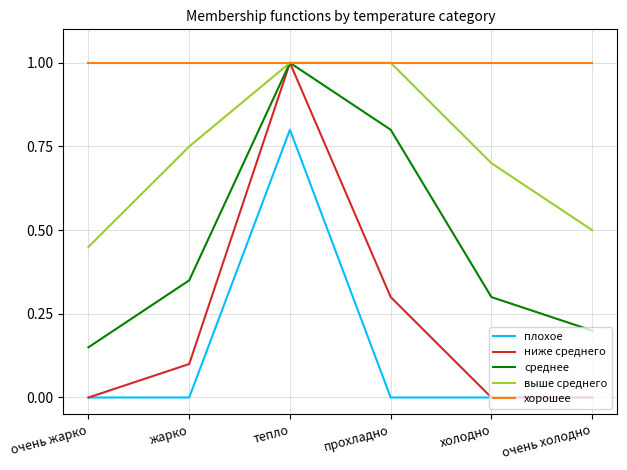

What is the lowest value of the хорошее series?

1.0